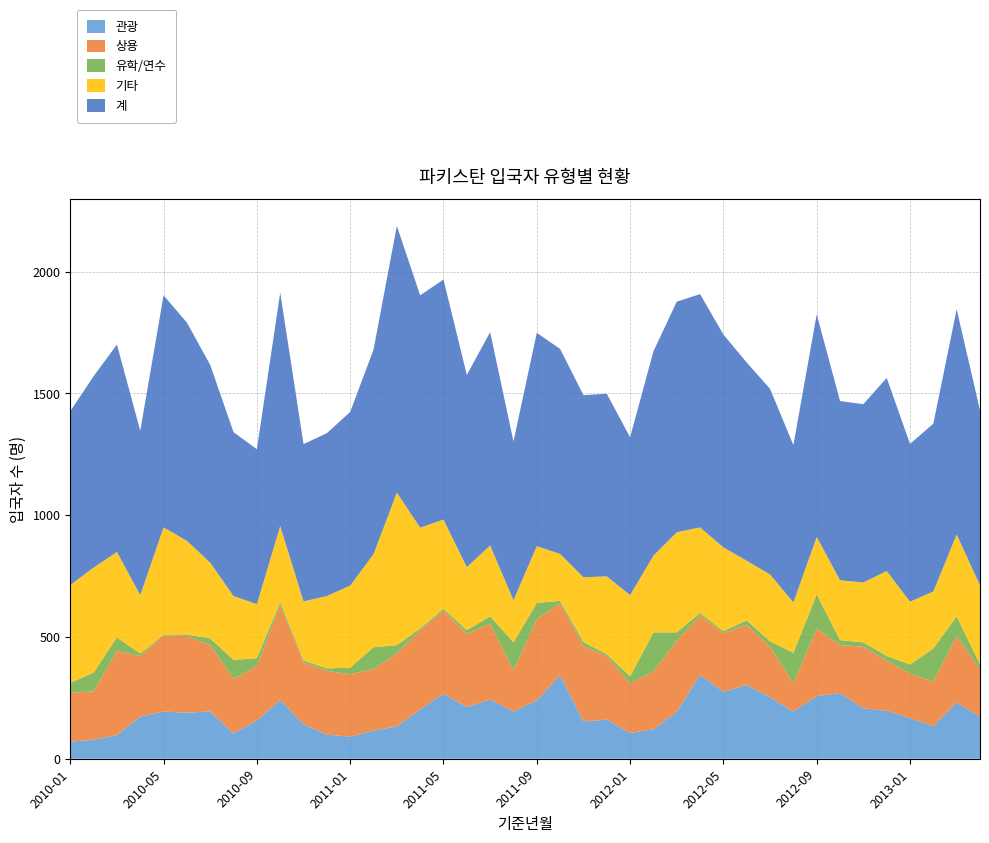

Reading left to right, what are all the values shown in this chart?

관광: 2010-01=70	2010-02=78	2010-03=97	2010-04=173	2010-05=194	2010-06=189	2010-07=194	2010-08=104	2010-09=157	2010-10=242	2010-11=142	2010-12=99	2011-01=91	2011-02=115	2011-03=133	2011-04=203	2011-05=267	2011-06=213	2011-07=243	2011-08=194	2011-09=240	2011-10=344	2011-11=153	2011-12=161	2012-01=106	2012-02=121	2012-03=193	2012-04=344	2012-05=275	2012-06=303	2012-07=253	2012-08=194	2012-09=257	2012-10=270	2012-11=207	2012-12=197	2013-01=167	2013-02=134	2013-03=231	2013-04=173
상용: 2010-01=200	2010-02=199	2010-03=346	2010-04=249	2010-05=312	2010-06=315	2010-07=273	2010-08=224	2010-09=224	2010-10=389	2010-11=253	2010-12=262	2011-01=256	2011-02=253	2011-03=300	2011-04=324	2011-05=341	2011-06=300	2011-07=312	2011-08=168	2011-09=333	2011-10=295	2011-11=309	2011-12=260	2012-01=203	2012-02=237	2012-03=292	2012-04=245	2012-05=241	2012-06=248	2012-07=206	2012-08=117	2012-09=277	2012-10=197	2012-11=253	2012-12=206	2013-01=182	2013-02=183	2013-03=273	2013-04=195
유학/연수: 2010-01=41	2010-02=77	2010-03=55	2010-04=10	2010-05=4	2010-06=6	2010-07=27	2010-08=78	2010-09=32	2010-10=12	2010-11=9	2010-12=10	2011-01=27	2011-02=90	2011-03=33	2011-04=8	2011-05=8	2011-06=15	2011-07=30	2011-08=116	2011-09=67	2011-10=9	2011-11=17	2011-12=8	2012-01=29	2012-02=161	2012-03=34	2012-04=10	2012-05=8	2012-06=17	2012-07=23	2012-08=124	2012-09=141	2012-10=20	2012-11=18	2012-12=19	2013-01=38	2013-02=136	2013-03=81	2013-04=19
기타: 2010-01=402	2010-02=431	2010-03=351	2010-04=240	2010-05=440	2010-06=385	2010-07=311	2010-08=262	2010-09=222	2010-10=313	2010-11=242	2010-12=297	2011-01=337	2011-02=382	2011-03=627	2011-04=414	2011-05=366	2011-06=259	2011-07=291	2011-08=173	2011-09=233	2011-10=193	2011-11=266	2011-12=320	2012-01=334	2012-02=315	2012-03=411	2012-04=351	2012-05=344	2012-06=245	2012-07=275	2012-08=207	2012-09=236	2012-10=246	2012-11=246	2012-12=349	2013-01=258	2013-02=234	2013-03=336	2013-04=325
계: 2010-01=714	2010-02=786	2010-03=852	2010-04=675	2010-05=953	2010-06=896	2010-07=812	2010-08=673	2010-09=636	2010-10=958	2010-11=646	2010-12=669	2011-01=713	2011-02=840	2011-03=1095	2011-04=954	2011-05=986	2011-06=789	2011-07=876	2011-08=652	2011-09=876	2011-10=842	2011-11=748	2011-12=750	2012-01=648	2012-02=839	2012-03=947	2012-04=958	2012-05=874	2012-06=814	2012-07=762	2012-08=646	2012-09=914	2012-10=736	2012-11=732	2012-12=793	2013-01=648	2013-02=689	2013-03=925	2013-04=719